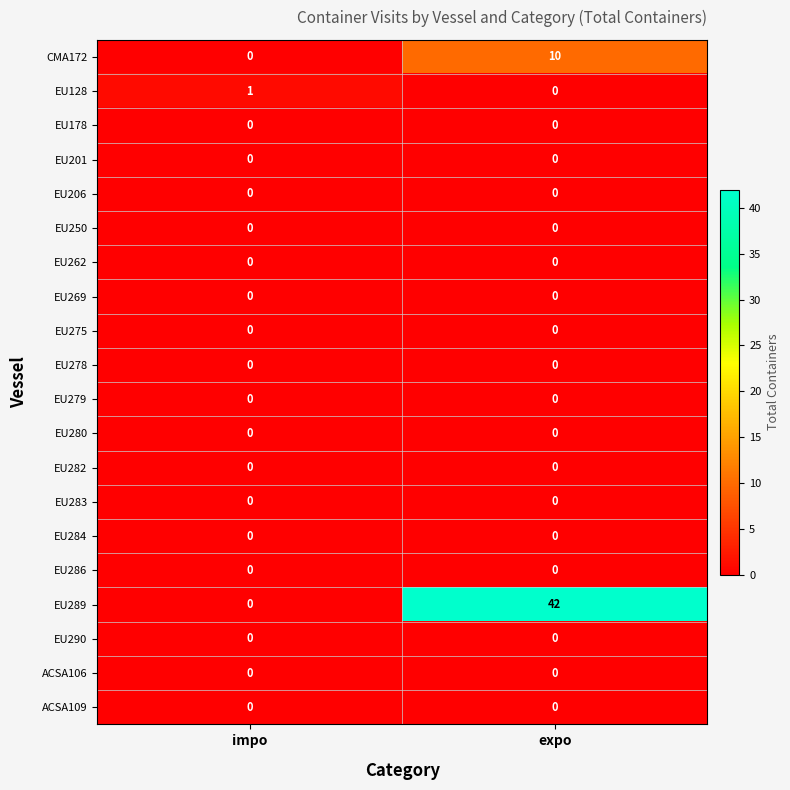

True or false: EU280 has a value of 0 at expo.

True